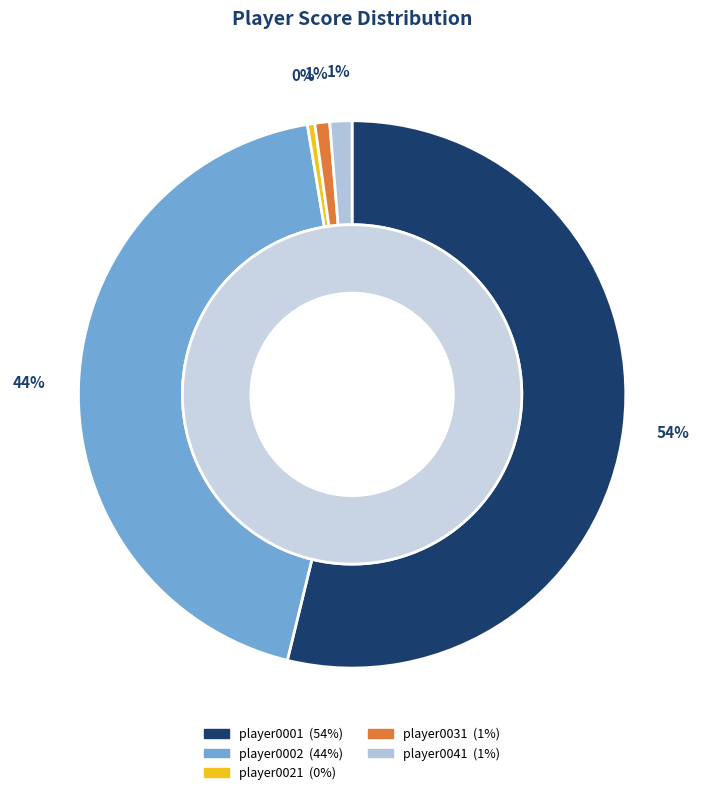

Does player0001 represent more than half of the total?

Yes